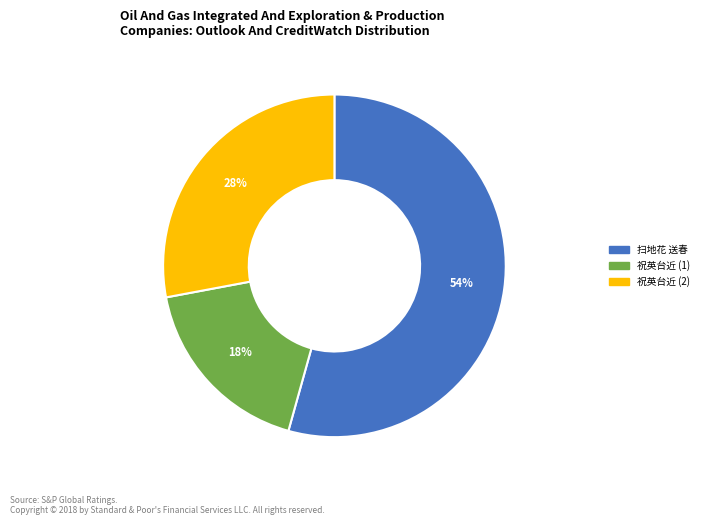

Is there a majority slice in this chart?

Yes